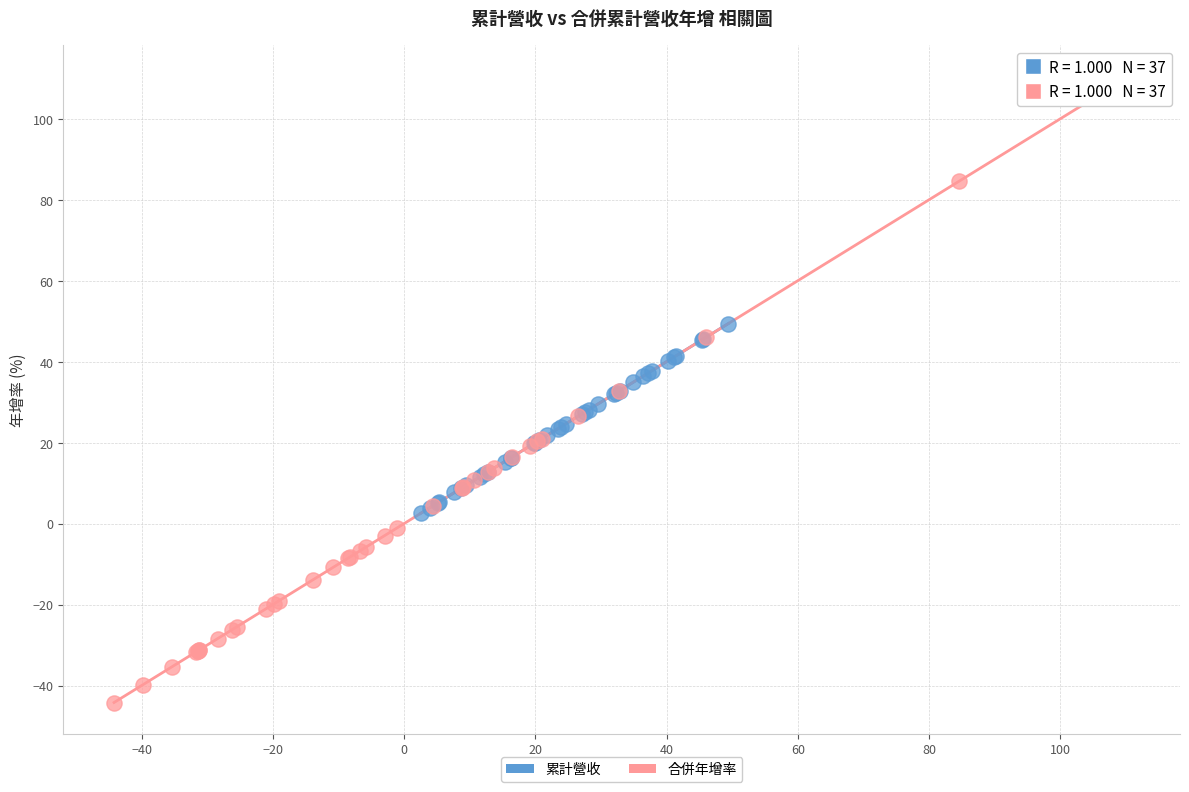

Which series reaches the minimum Y coordinate?

合併年增率